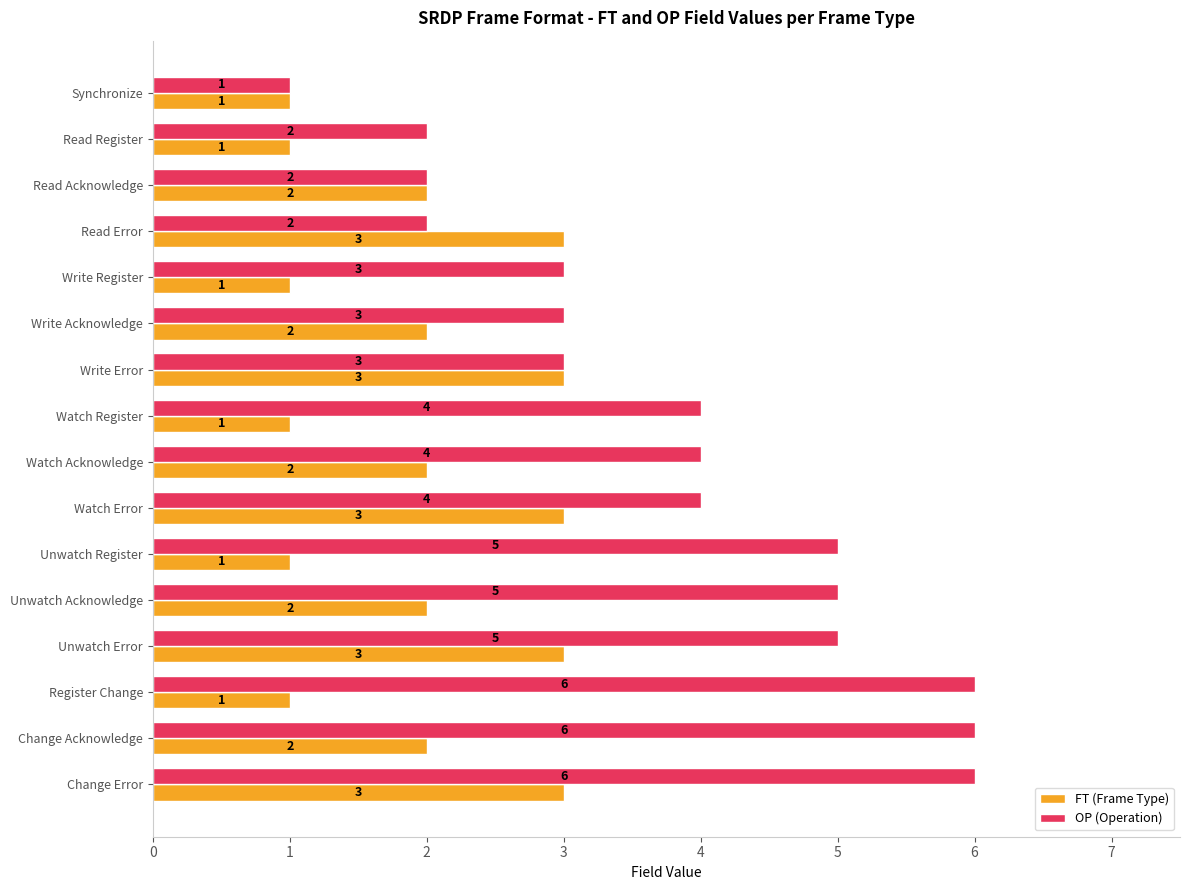

At which category is the sum across all series the highest?

Change Error